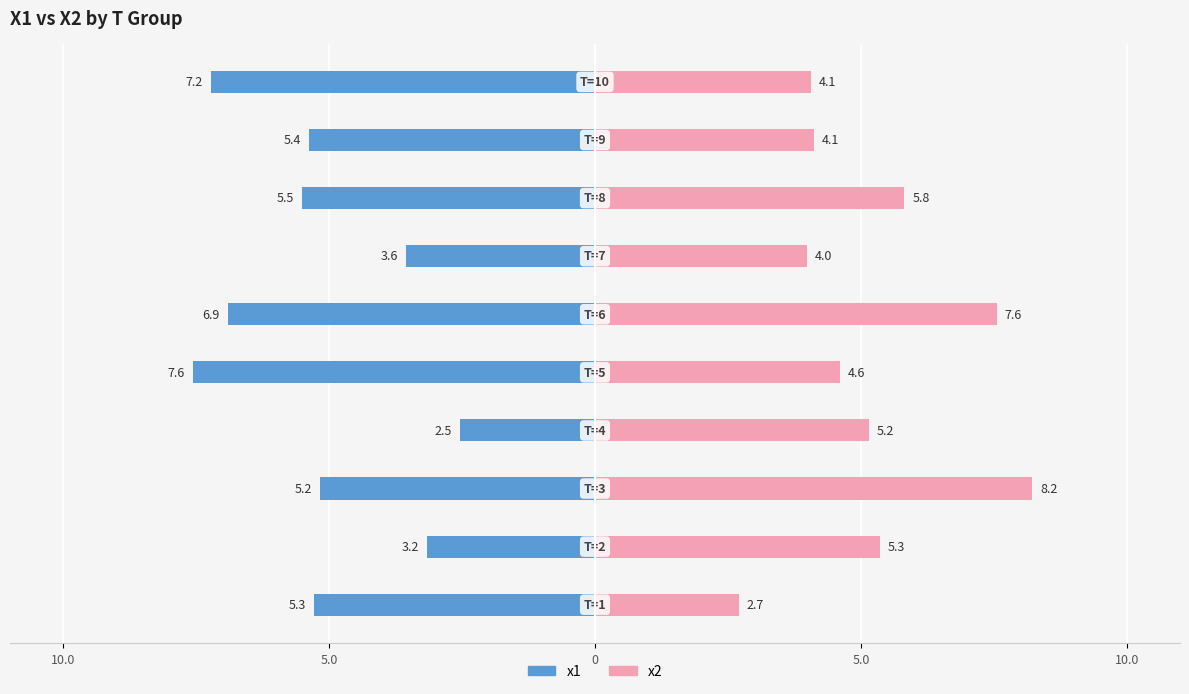

What is the sum of all x2 values?

51.6